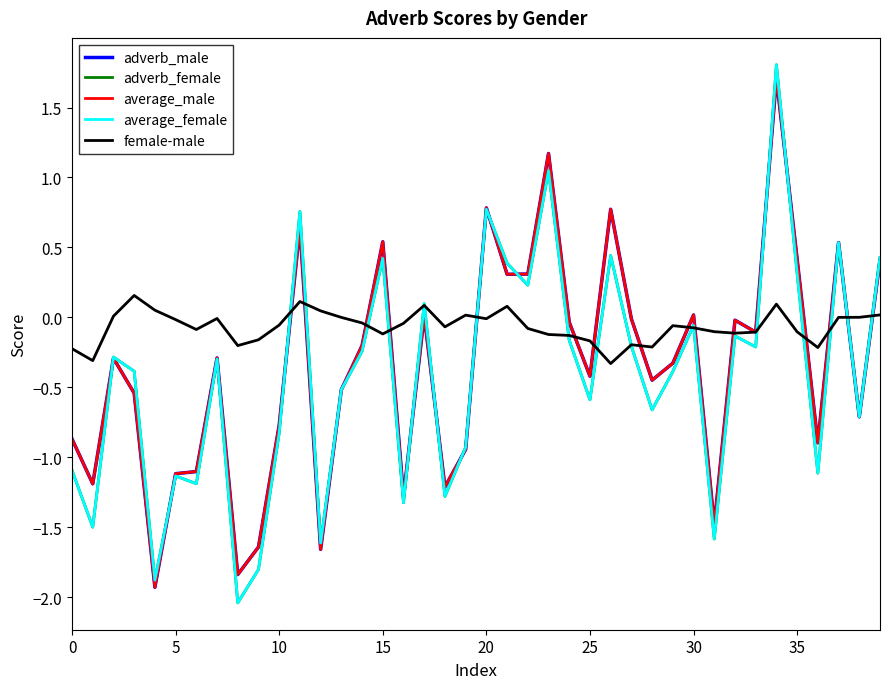

Which series has the largest total across all categories?

female-male